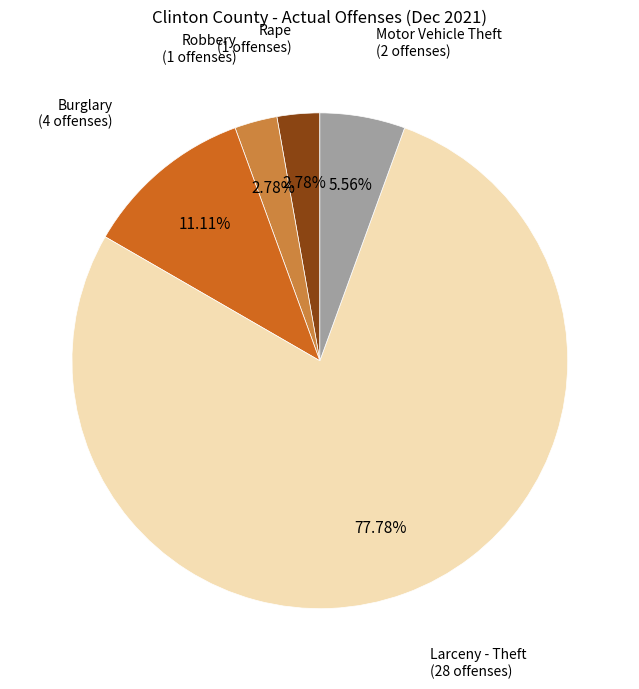

Count the number of slices in the pie.

5